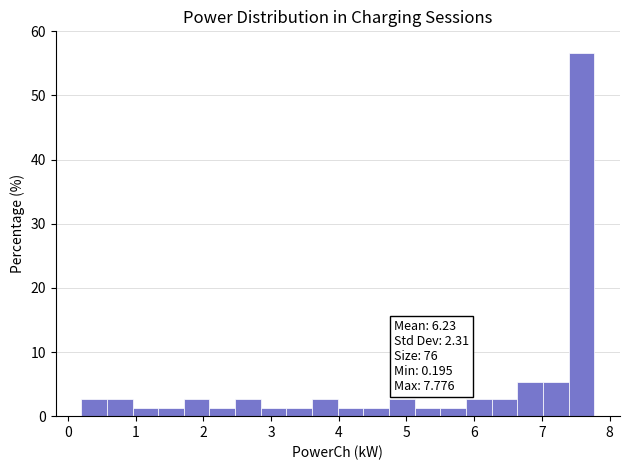

Around what value on the x-axis is the tallest bar? Give the approximate position of its centre, as read against the axis.

7.6